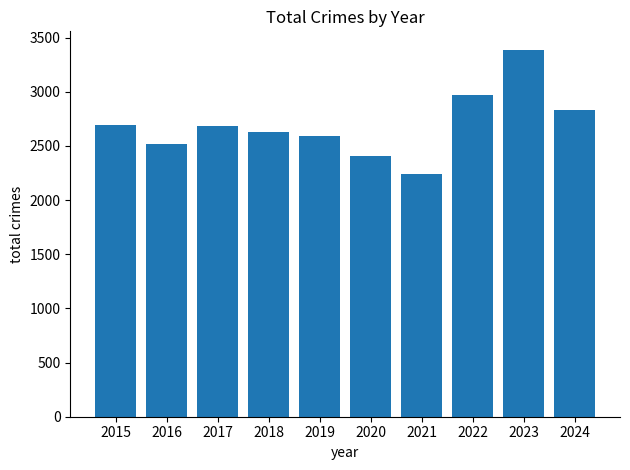

Between 2022 and 2019, which is larger?

2022